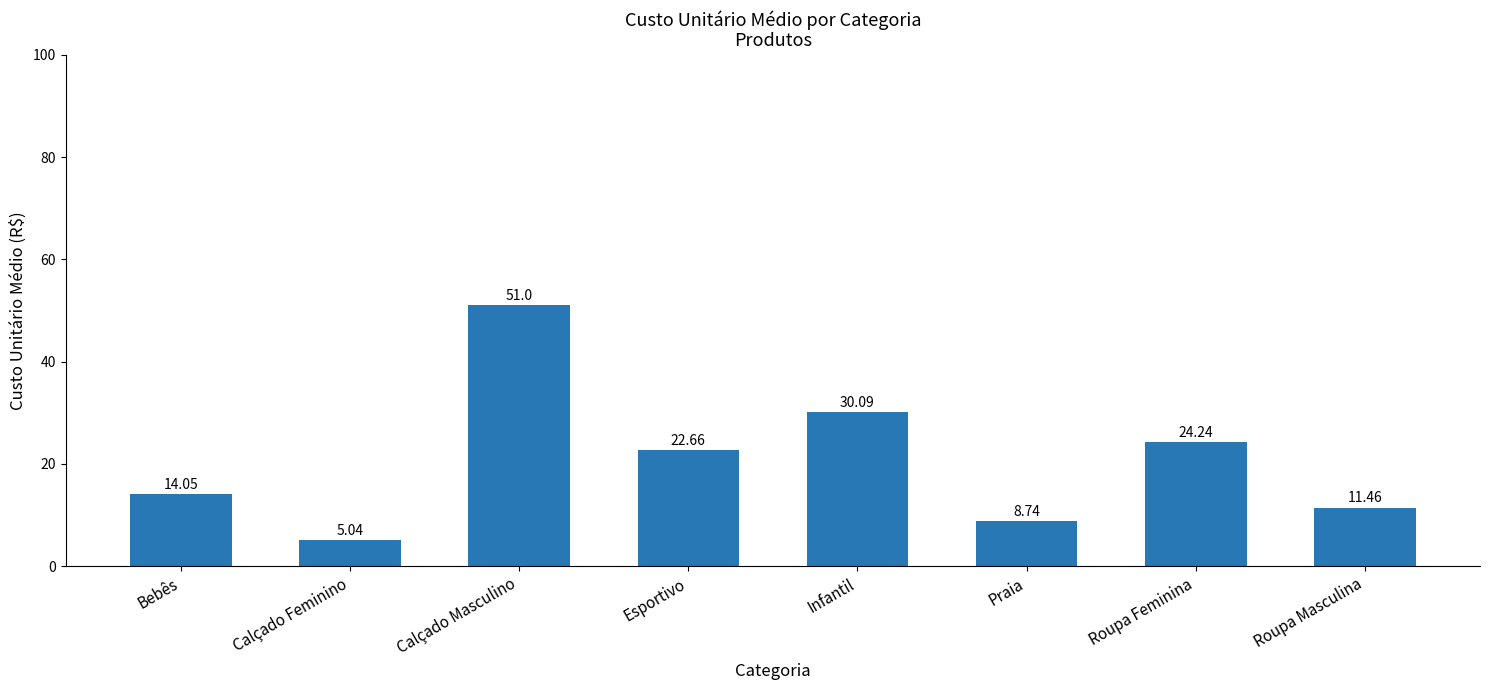

Which category has the highest value across all series?

Calçado Masculino